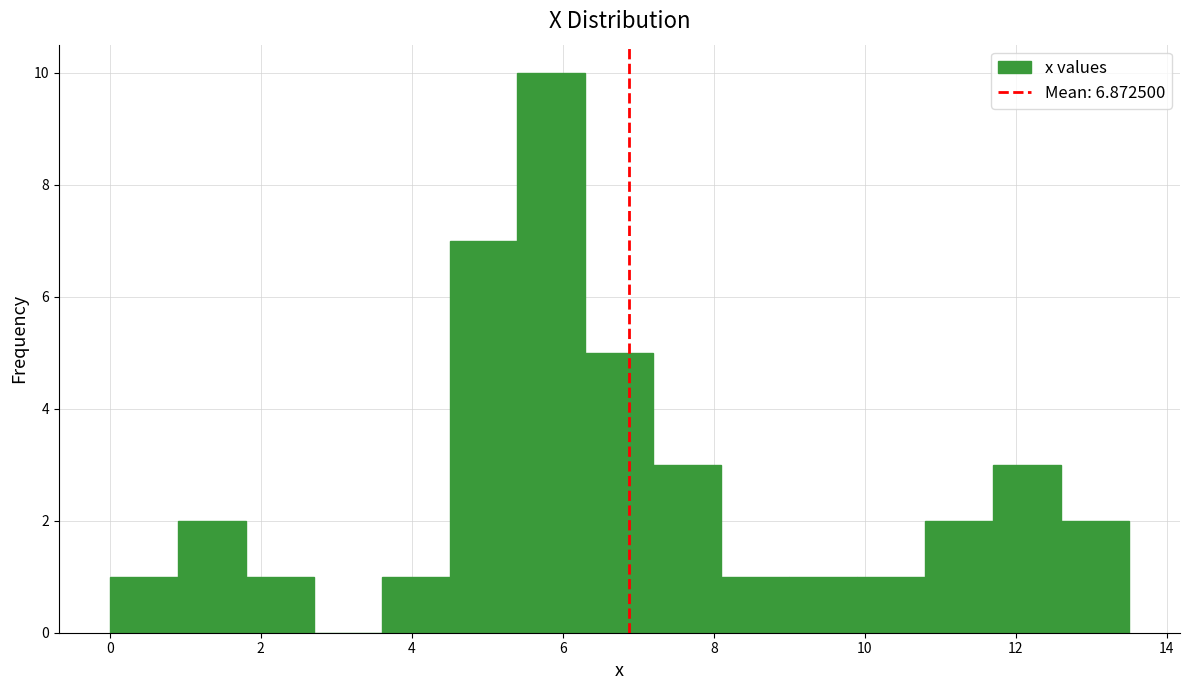

Reading left to right, transcribe this chart: for each bar, give the range it covers on the x-axis and its height. Neither the bar edges nor the heights are printed on the chart, so give them approximately, as read against the axes.

0.0 to 0.9: 1
0.9 to 1.8: 2
1.8 to 2.7: 1
2.7 to 3.6: 0
3.6 to 4.5: 1
4.5 to 5.4: 7
5.4 to 6.3: 10
6.3 to 7.2: 5
7.2 to 8.1: 3
8.1 to 9.0: 1
9.0 to 9.9: 1
9.9 to 10.8: 1
10.8 to 11.7: 2
11.7 to 12.6: 3
12.6 to 13.5: 2